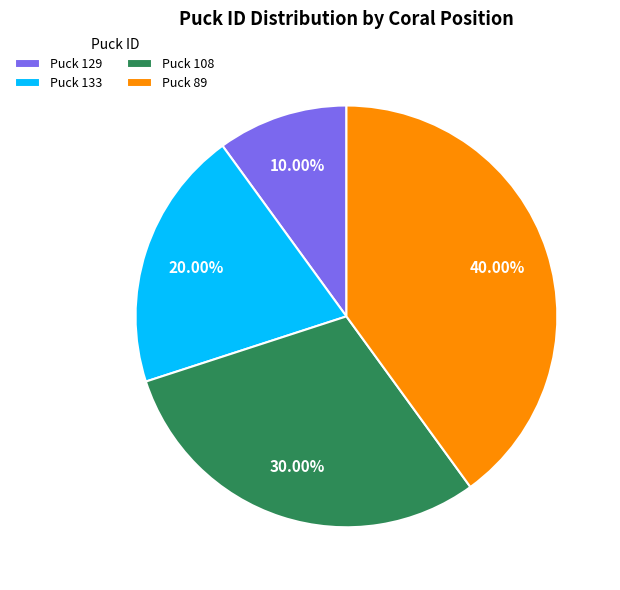

Which has a higher value, Puck 129 or Puck 108?

Puck 108